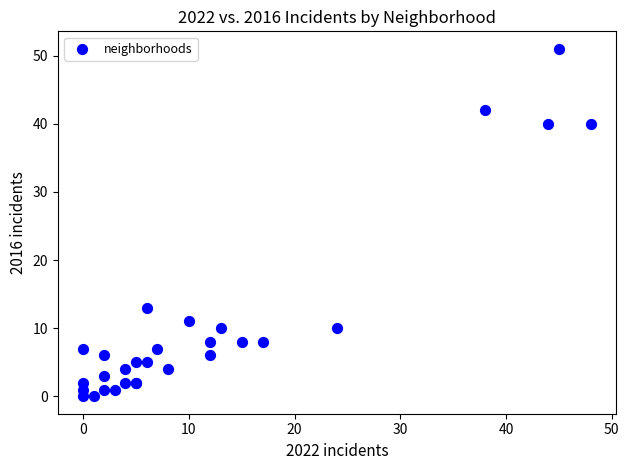

What Y value in the scatter plot is closest to 25?

13